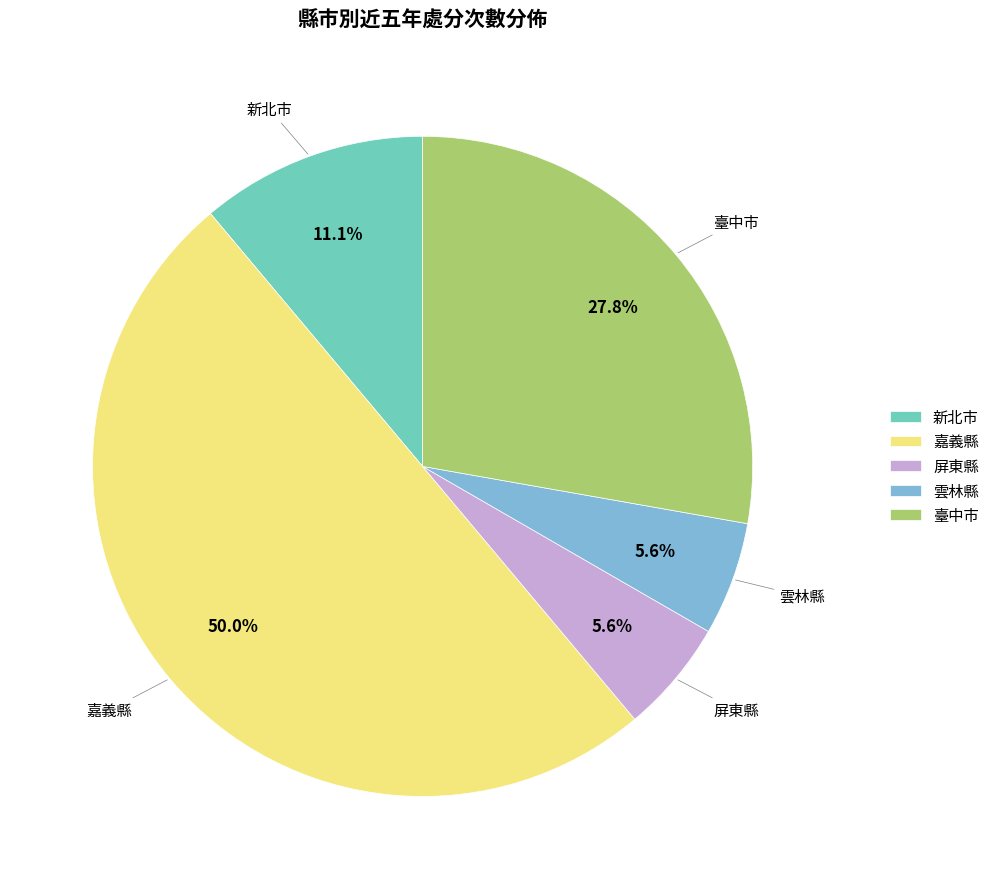

To the nearest percent, what percentage of the pie is 新北市?

11%